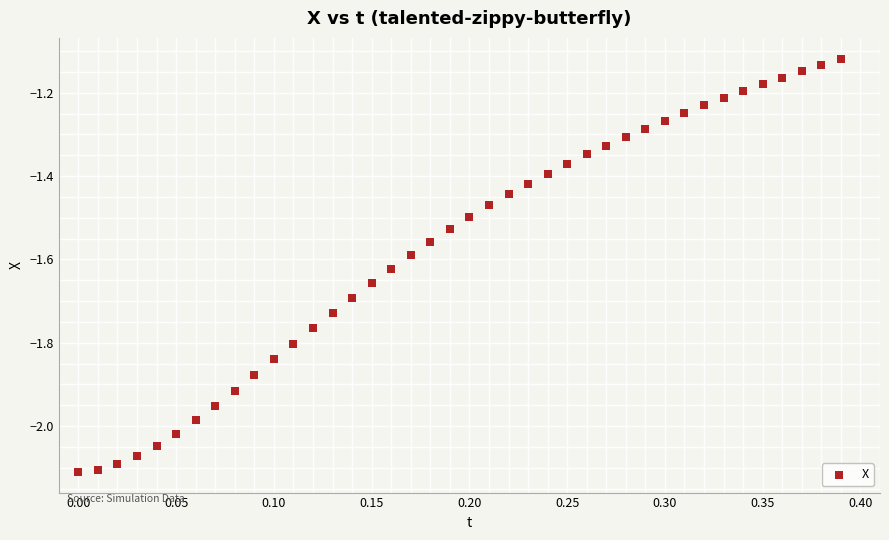

What is the range of X values (max minus min)?

0.4